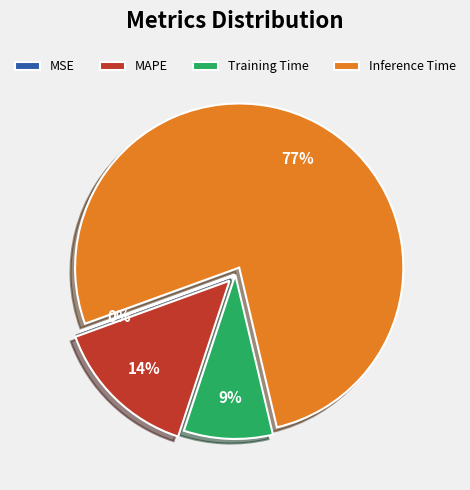

To the nearest percent, what portion does Inference Time represent?

77%